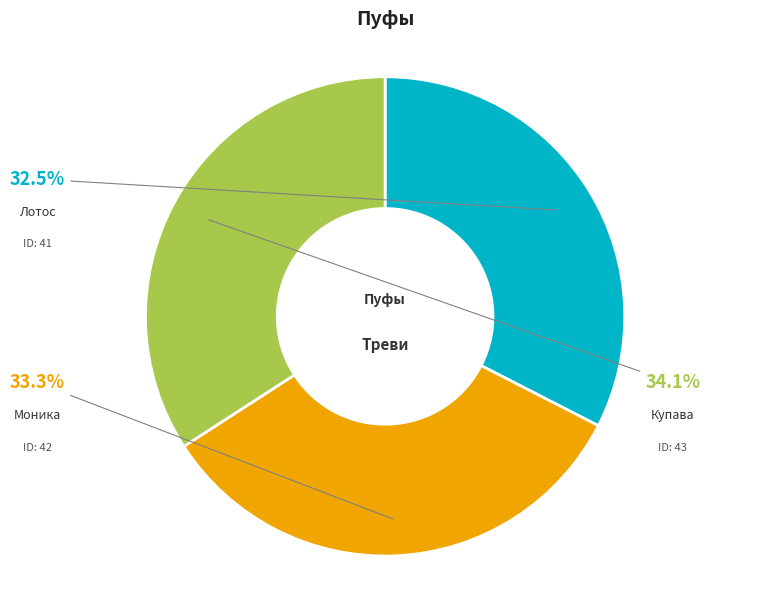

Approximately how many times larger is the value at Лотос compared to Купава?

1.0